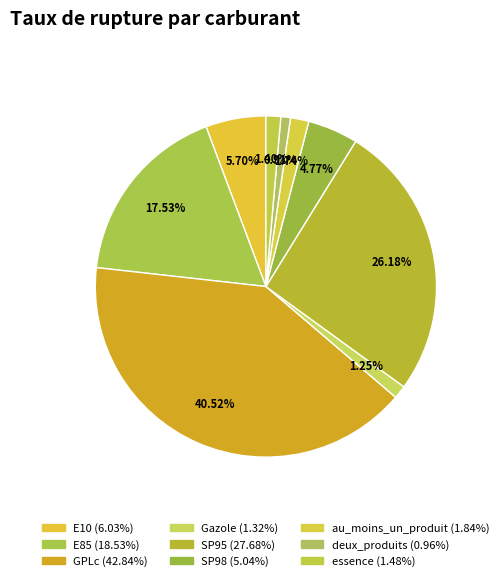

To the nearest percent, what percentage of the pie is E85?

18%